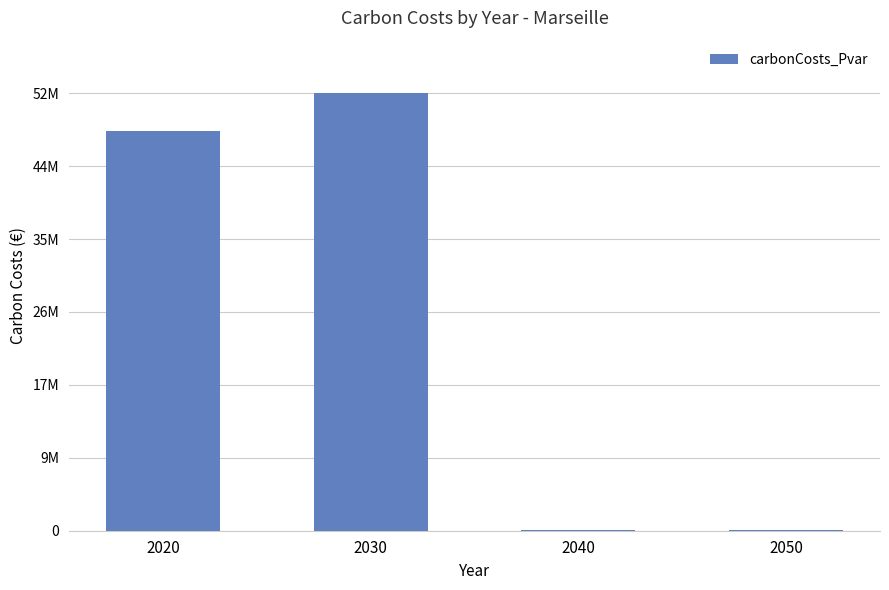

What is the difference between the values at 2050 and 2040?

71744.4